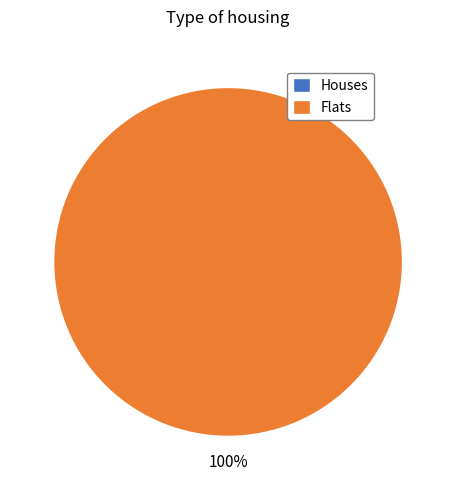

True or false: 1507217642 accounts for 0% of the total.

True